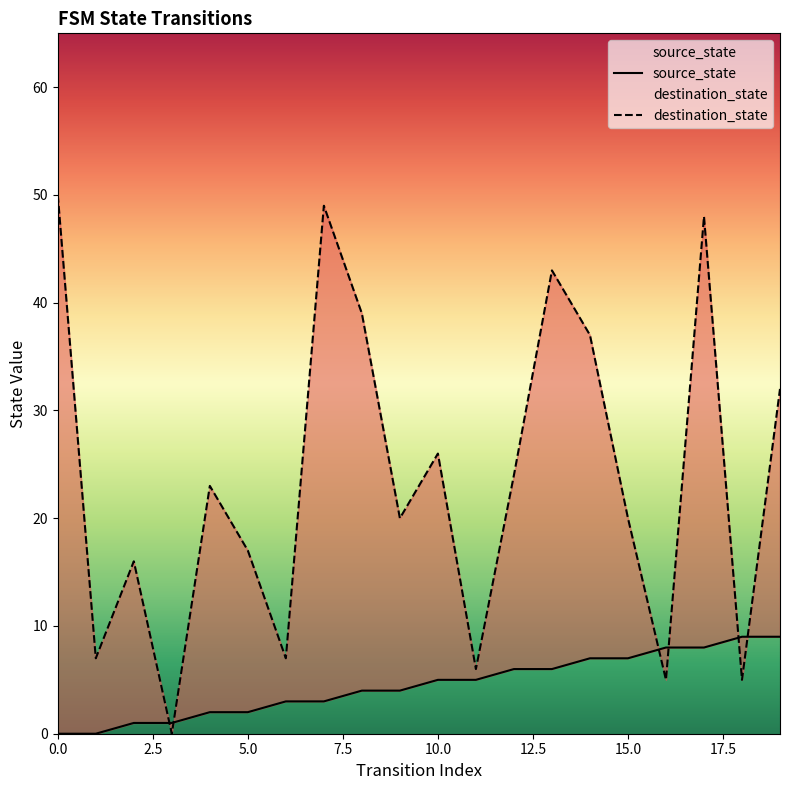

List the series in order of their overall mean, highest first.

destination_state, source_state